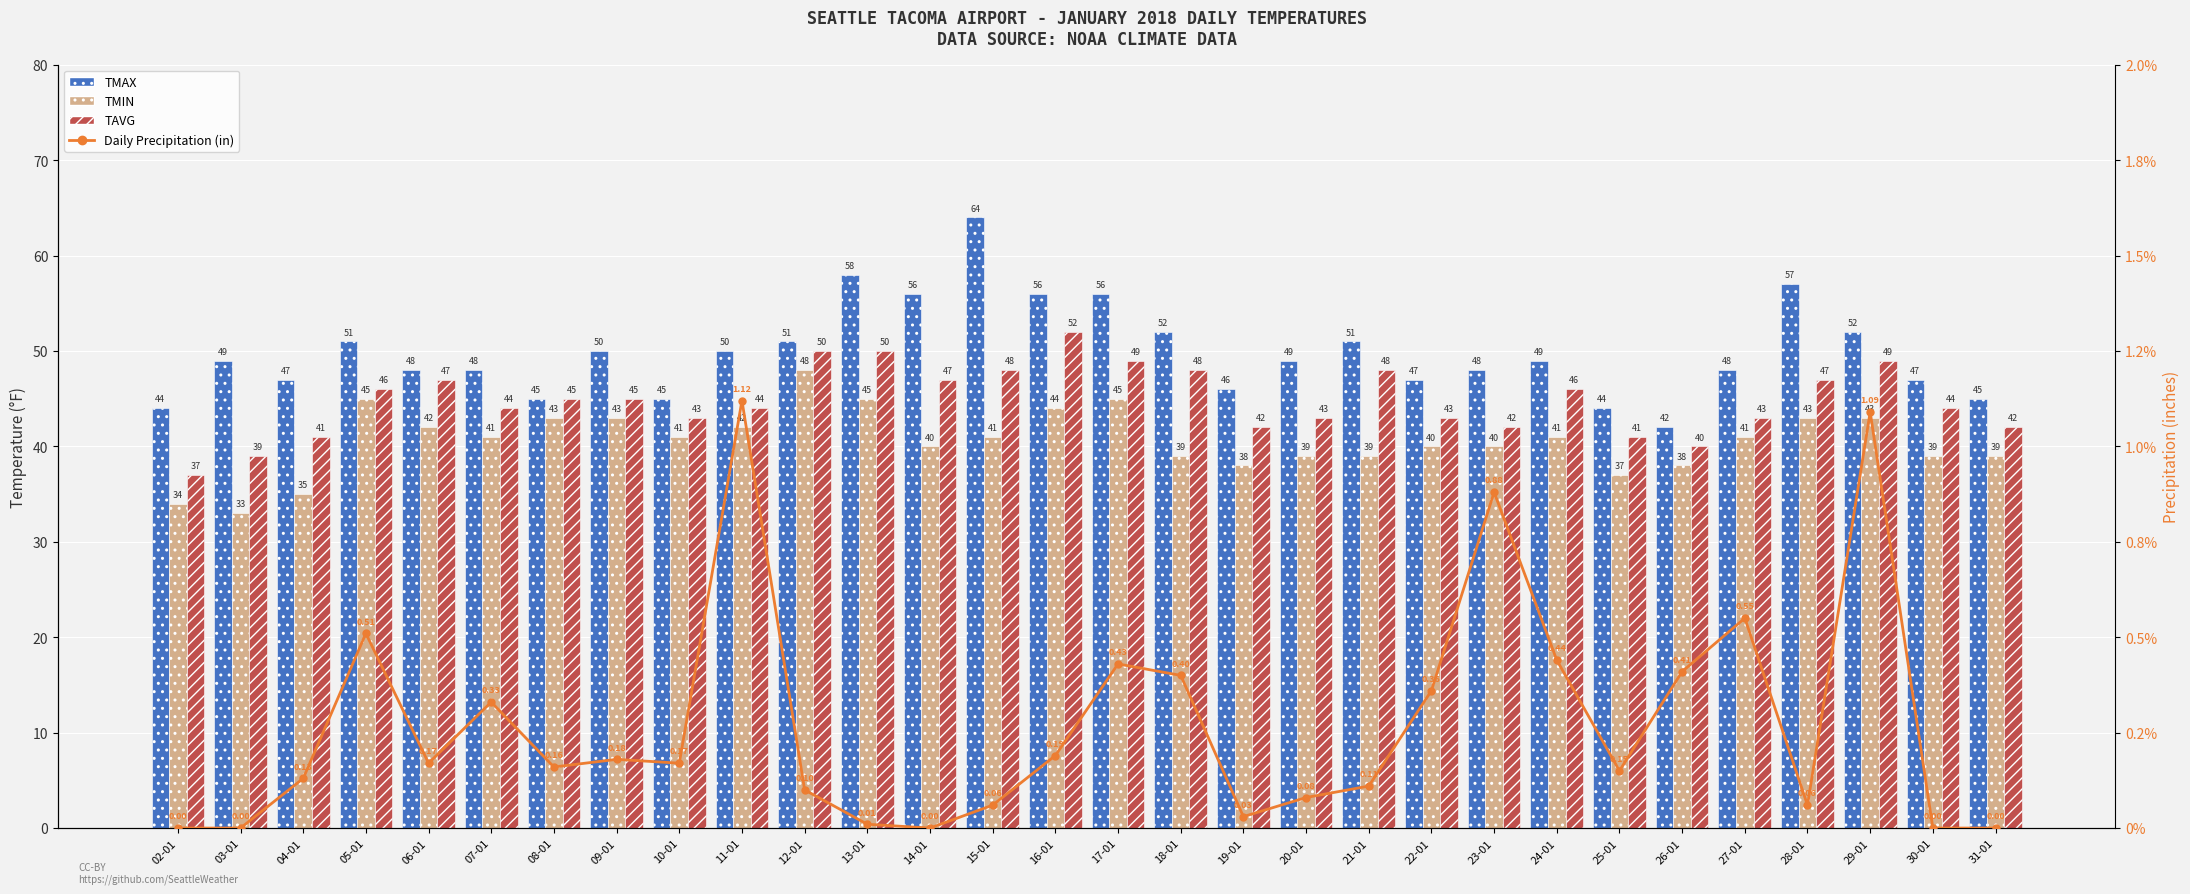

Does the chart contain stacked bars?

No